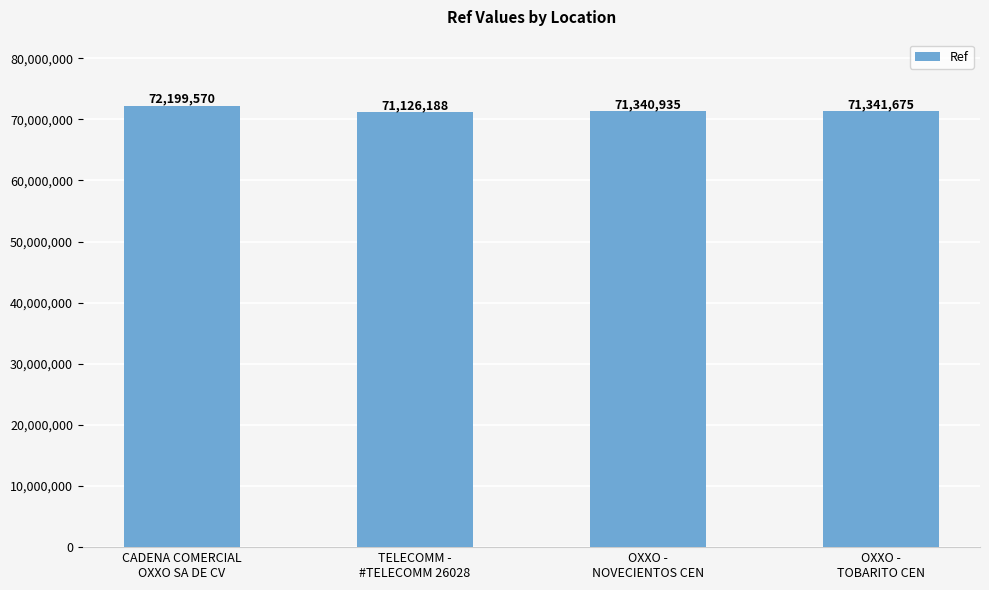

Is it true that the value at OXXO -
TOBARITO CEN is 71341675?

True